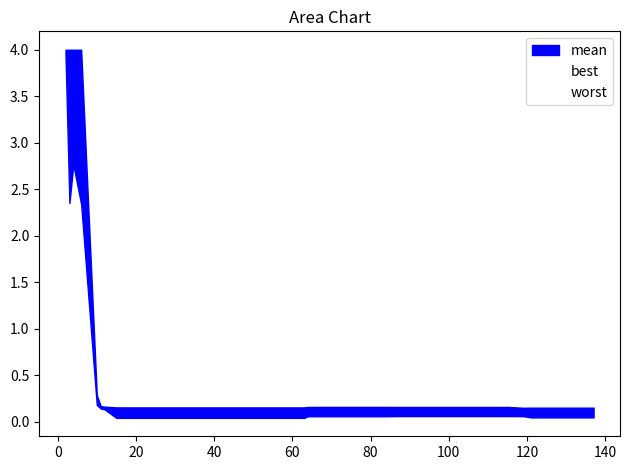

Does the chart have visible grid lines?

No